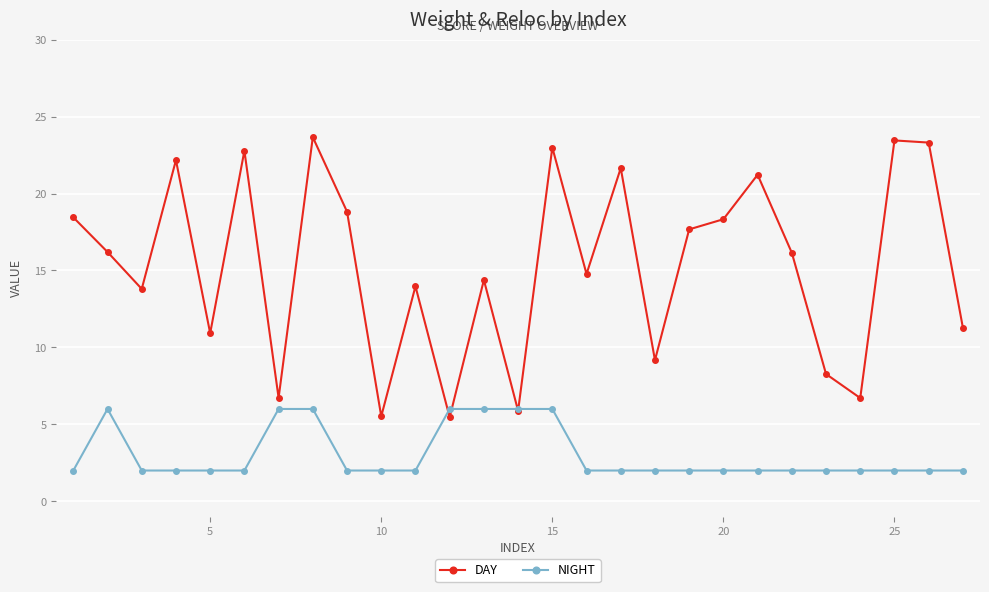

At how many categories does at least one series exceed 12?

18